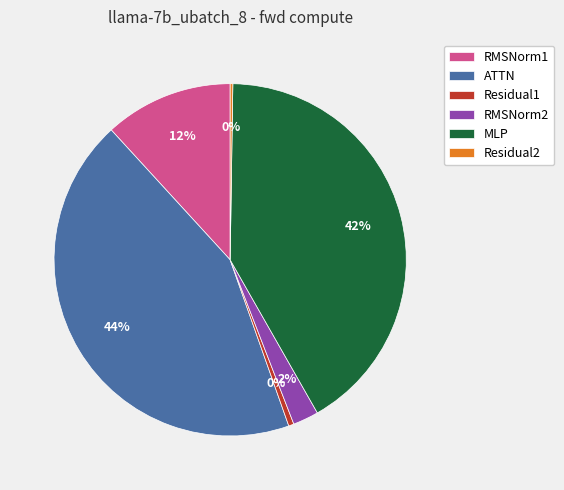

Between RMSNorm1 and RMSNorm2, which is larger?

RMSNorm1